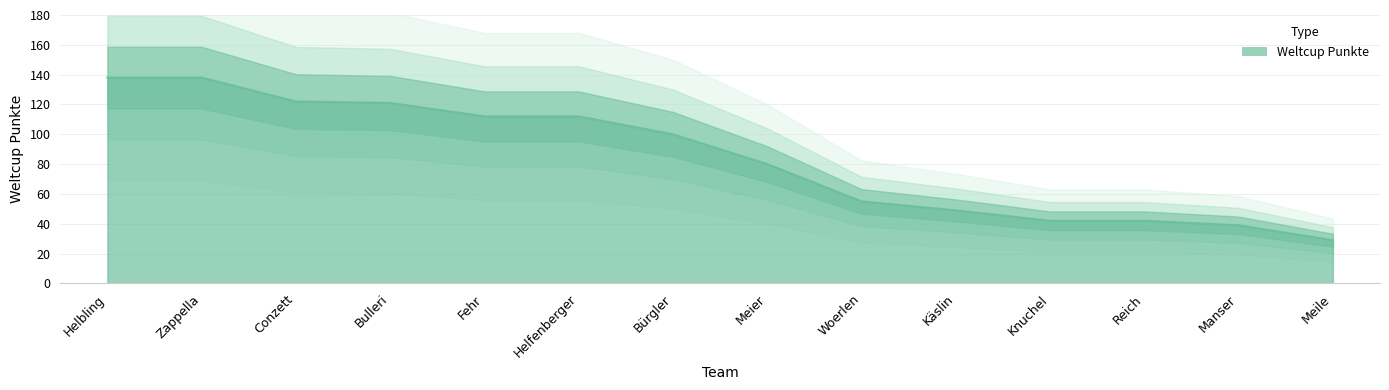

Approximately how many times larger is the value at Helfenberger compared to Meier?

1.4